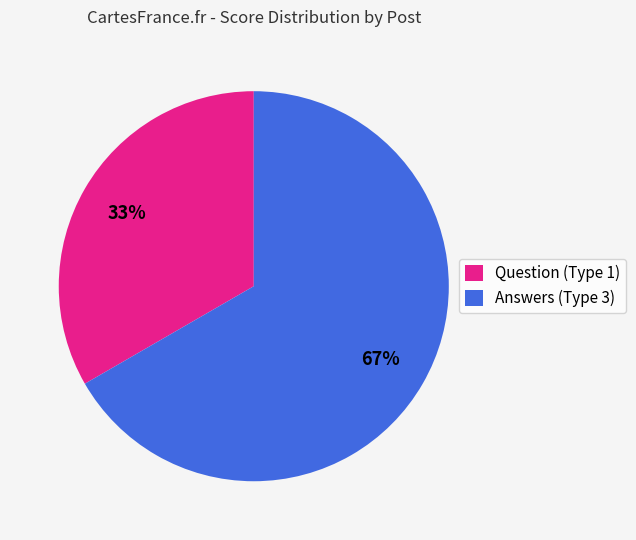

To the nearest percent, what is the combined percentage of Question (Type 1) and Answers (Type 3)?

100%